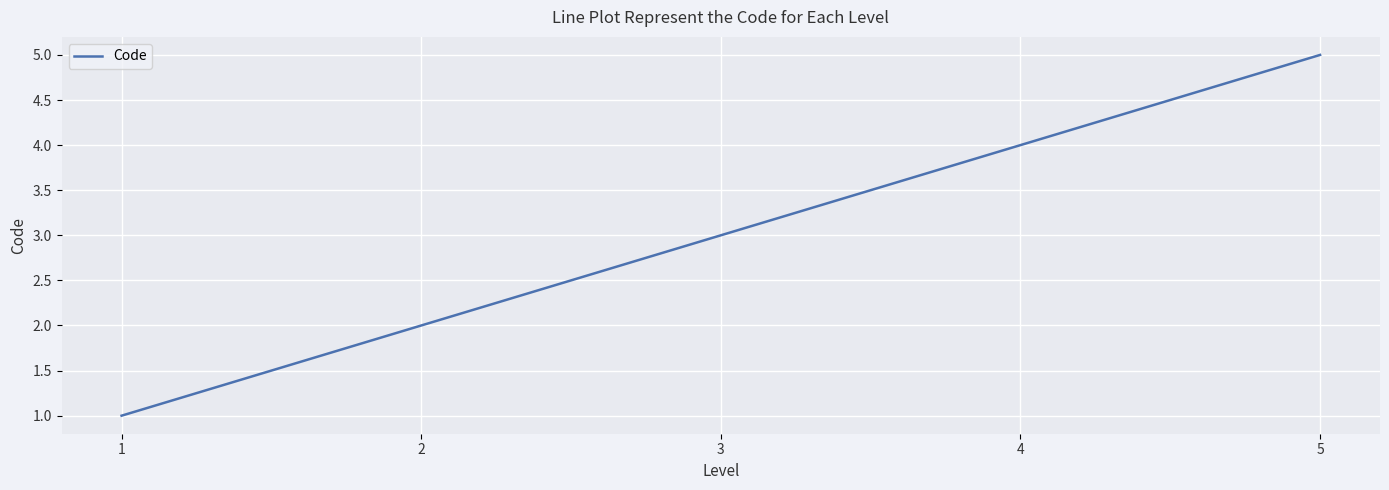

Is it true that the value at 3 is 3?

True